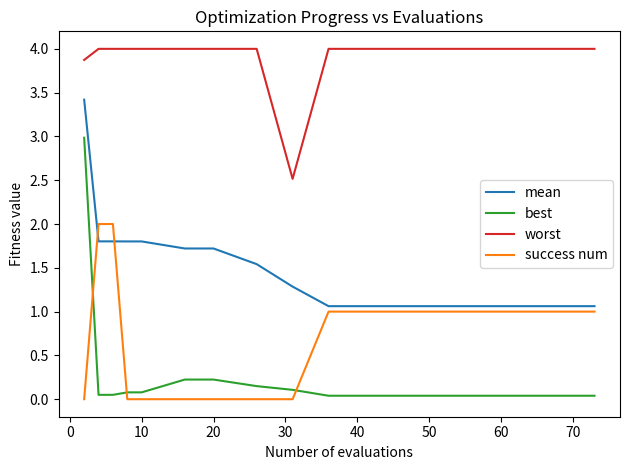

Which series has the largest total across all categories?

worst